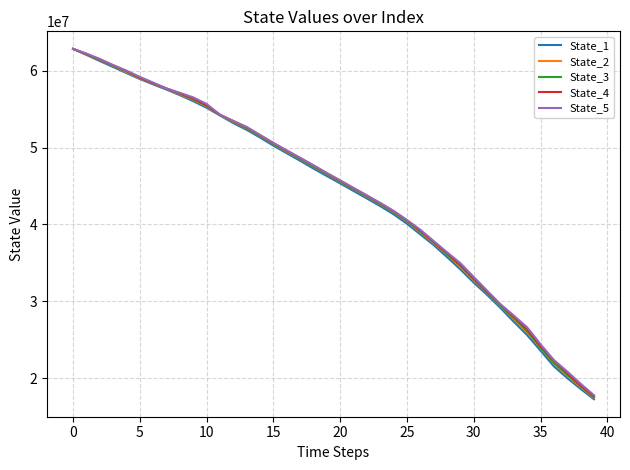

What is the lowest value of the State_1 series?

17262856.6